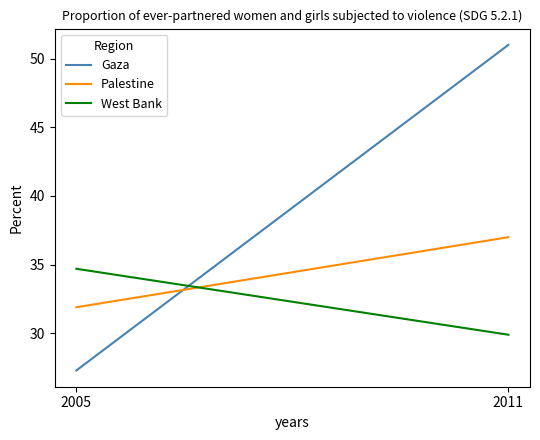

At how many categories does at least one series exceed 46?

1